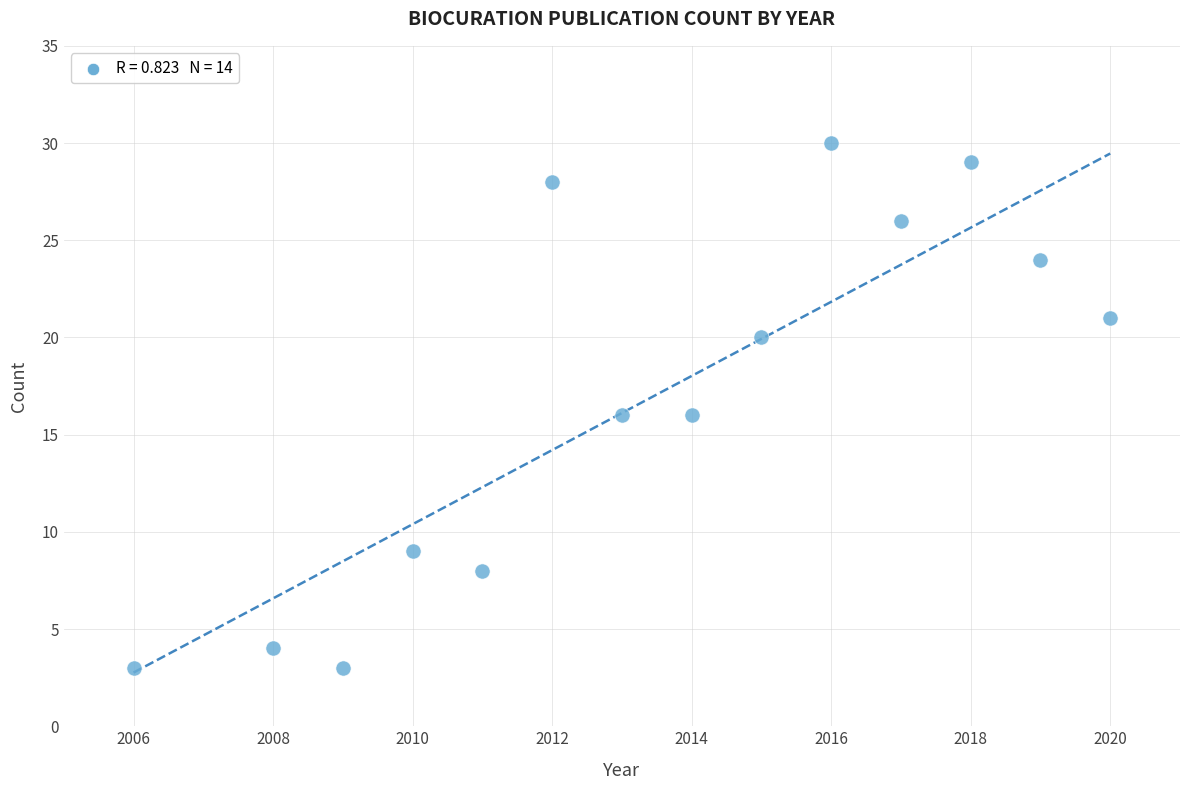

What is the range of Y values (max minus min)?

27